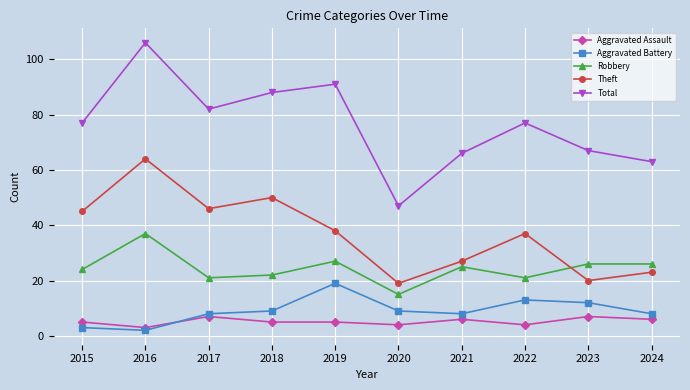

Reading left to right, what are all the values shown in this chart?

Aggravated Assault: 2015=5	2016=3	2017=7	2018=5	2019=5	2020=4	2021=6	2022=4	2023=7	2024=6
Aggravated Battery: 2015=3	2016=2	2017=8	2018=9	2019=19	2020=9	2021=8	2022=13	2023=12	2024=8
Robbery: 2015=24	2016=37	2017=21	2018=22	2019=27	2020=15	2021=25	2022=21	2023=26	2024=26
Theft: 2015=45	2016=64	2017=46	2018=50	2019=38	2020=19	2021=27	2022=37	2023=20	2024=23
Total: 2015=77	2016=106	2017=82	2018=88	2019=91	2020=47	2021=66	2022=77	2023=67	2024=63